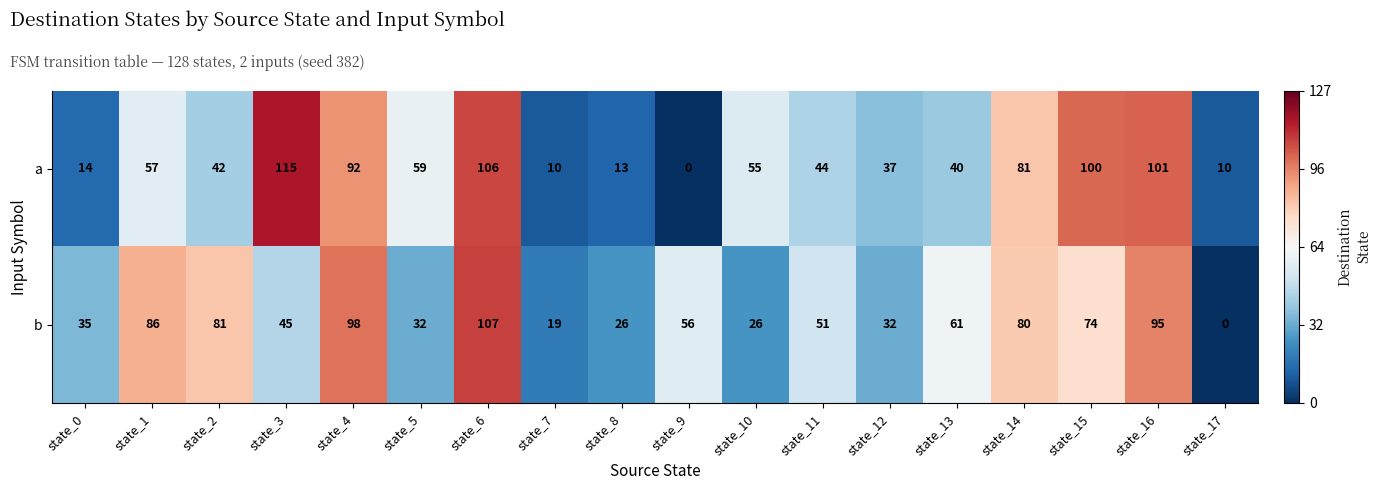

The b series shows 100 at state_13. True or false?

False